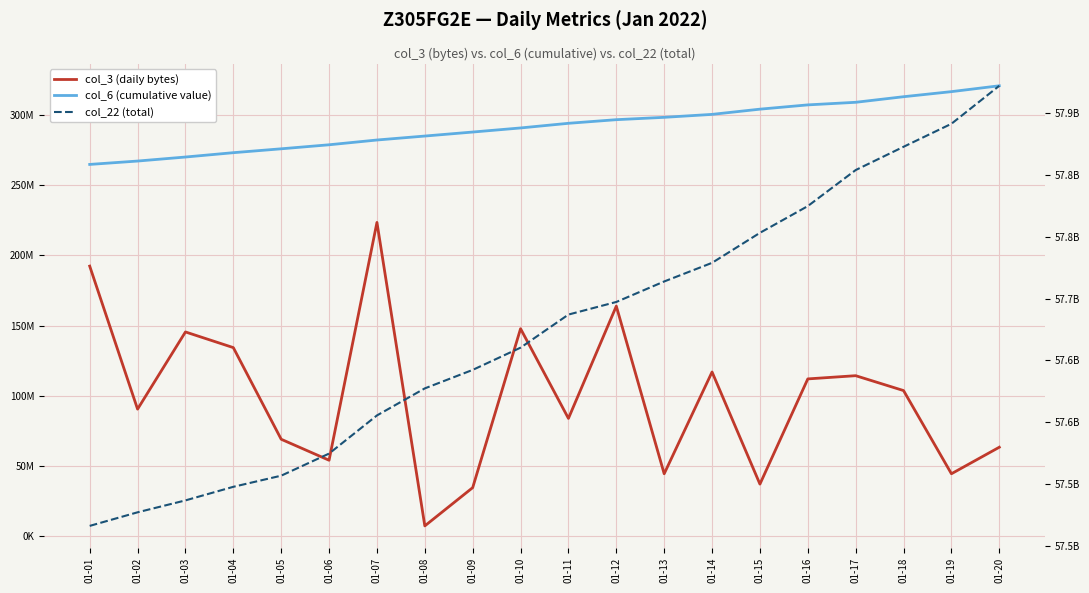

True or false: col_6 (cumulative value) and col_3 (daily bytes) cross at least once.

False